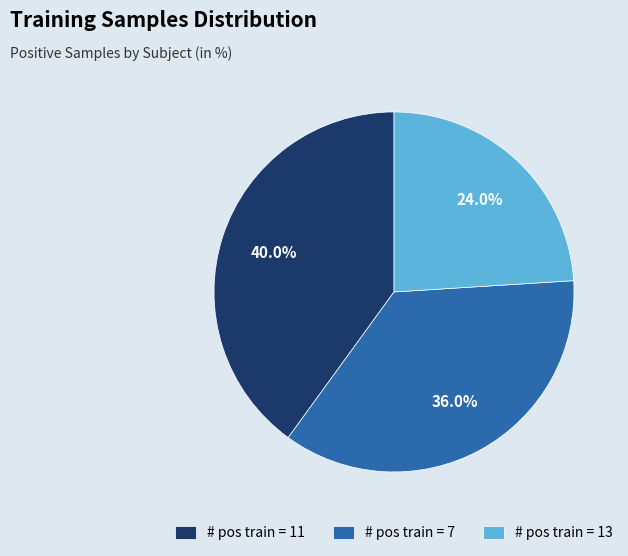

Which category has the smallest portion of the pie?

# pos train = 13